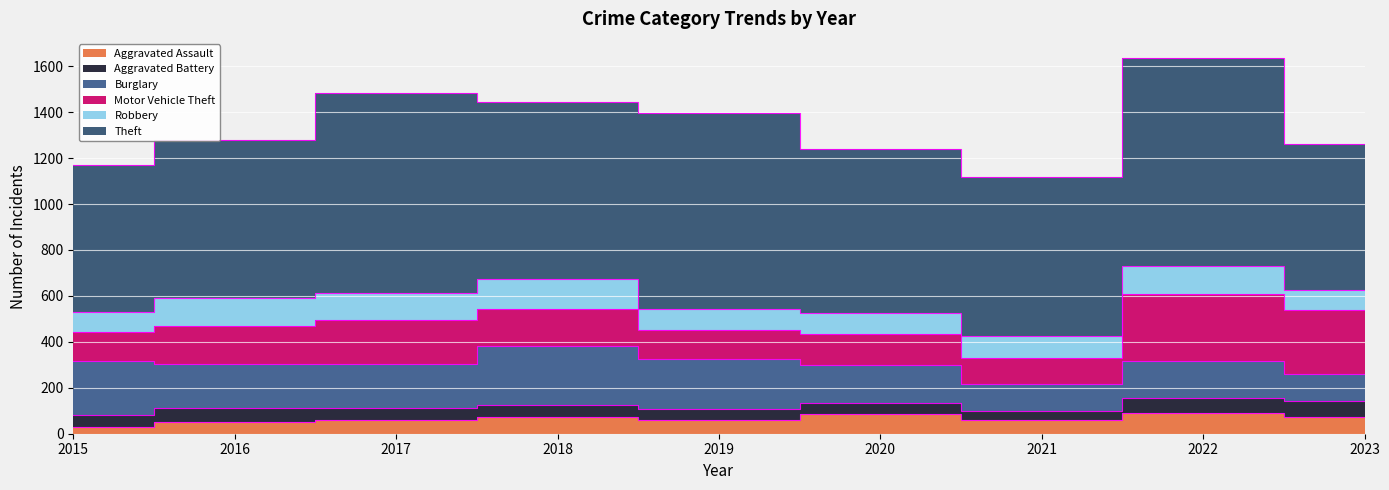

Reading left to right, what are all the values shown in this chart?

Aggravated Assault: 2015=31	2016=50	2017=59	2018=72	2019=61	2020=87	2021=58	2022=89	2023=74
Aggravated Battery: 2015=50	2016=60	2017=54	2018=52	2019=45	2020=48	2021=43	2022=66	2023=67
Burglary: 2015=236	2016=194	2017=192	2018=257	2019=221	2020=163	2021=117	2022=161	2023=117
Motor Vehicle Theft: 2015=125	2016=163	2017=191	2018=164	2019=125	2020=134	2021=113	2022=291	2023=279
Robbery: 2015=87	2016=123	2017=115	2018=130	2019=89	2020=94	2021=95	2022=125	2023=87
Theft: 2015=641	2016=689	2017=873	2018=767	2019=855	2020=713	2021=691	2022=905	2023=637